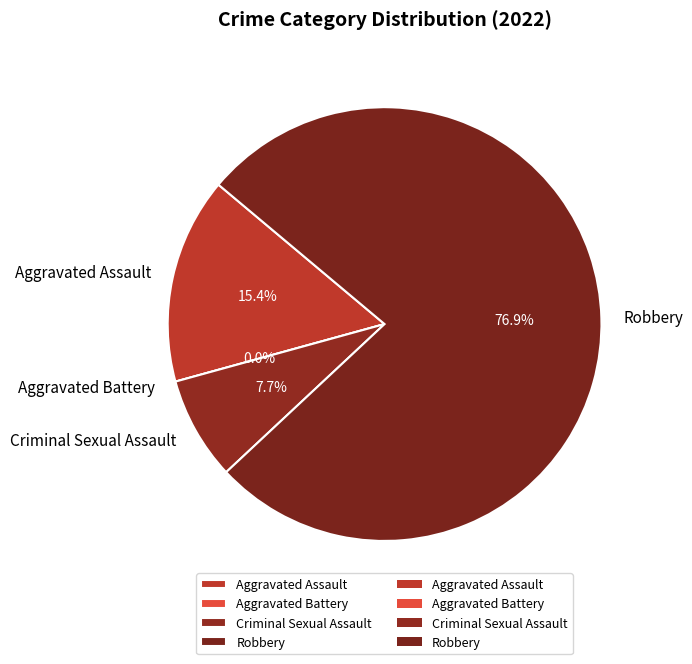

What is the change in value from Aggravated Assault to Criminal Sexual Assault?

-1